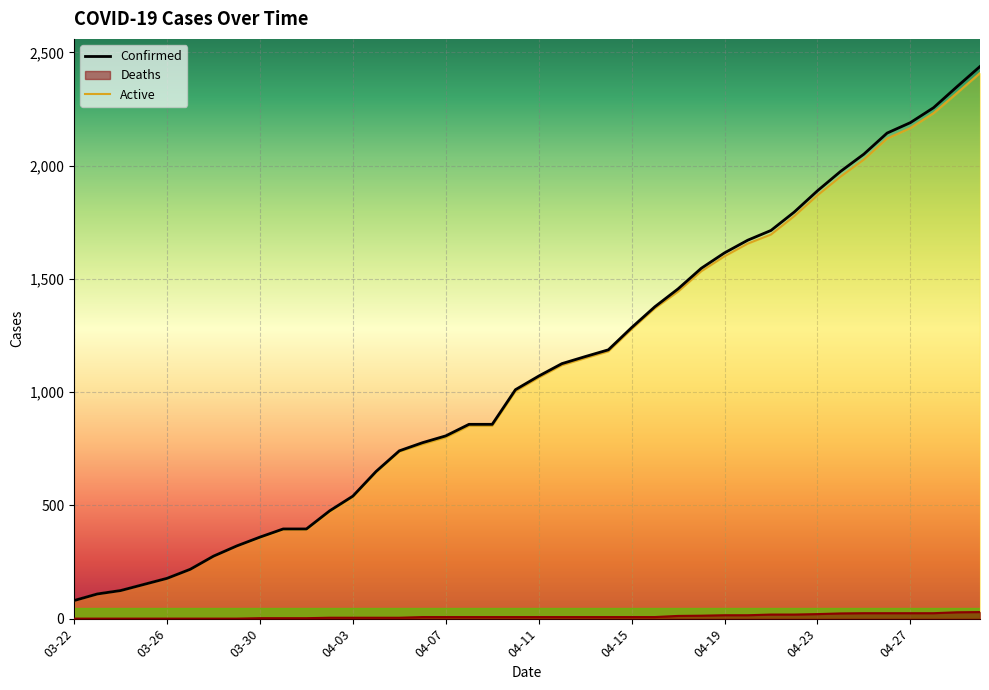

What is the maximum value shown in the chart?

2438